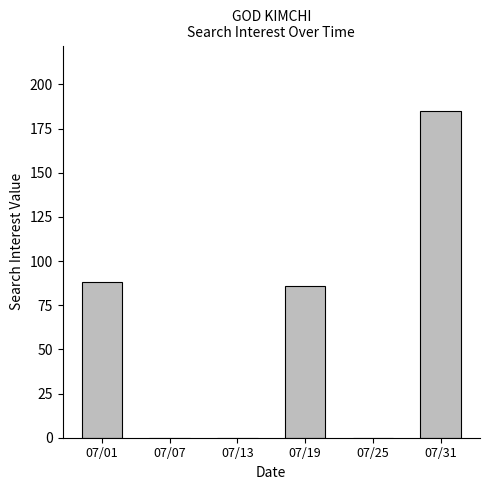

Is it true that the value at 07/13 is 0?

True